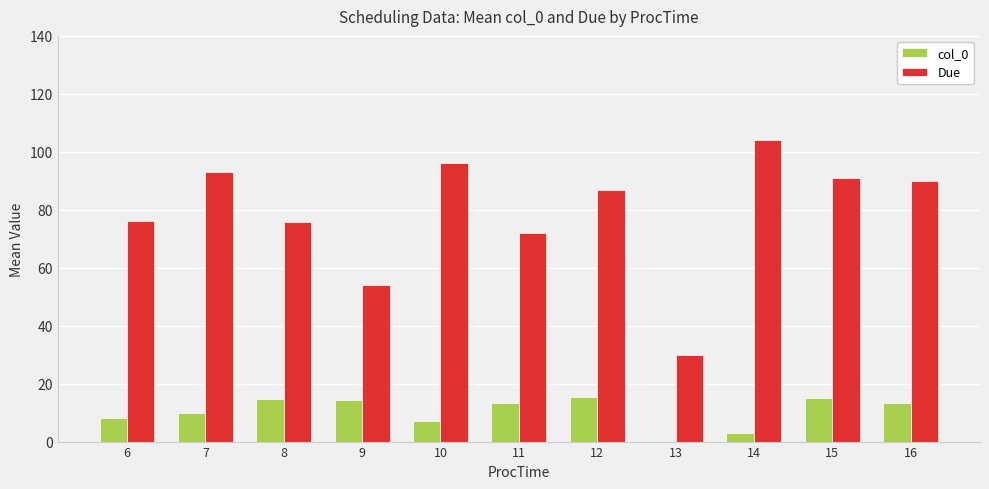

Which series changed the most between 11 and 13?

Due